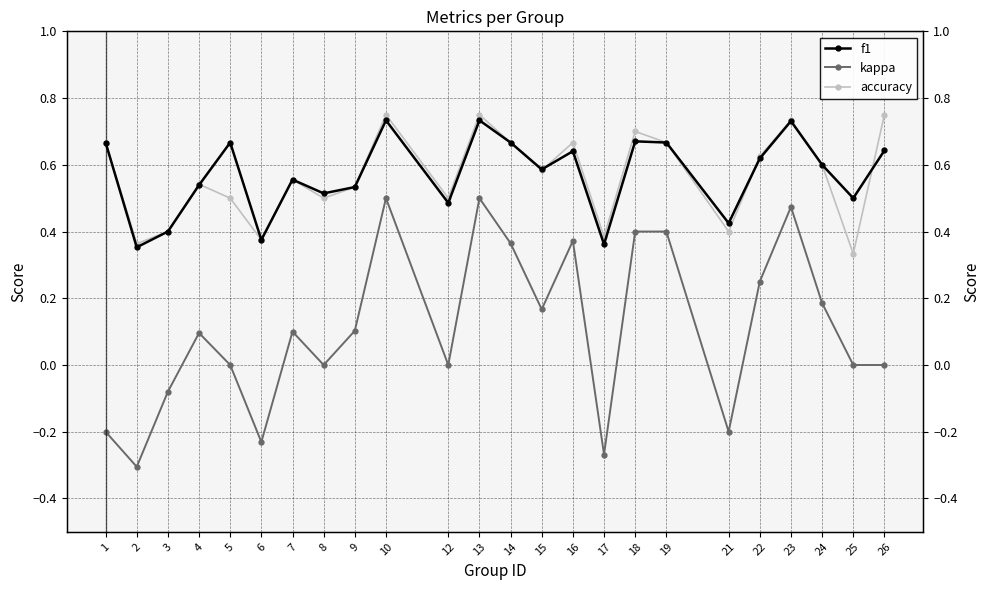

Between 5 and 15, which is larger?

5